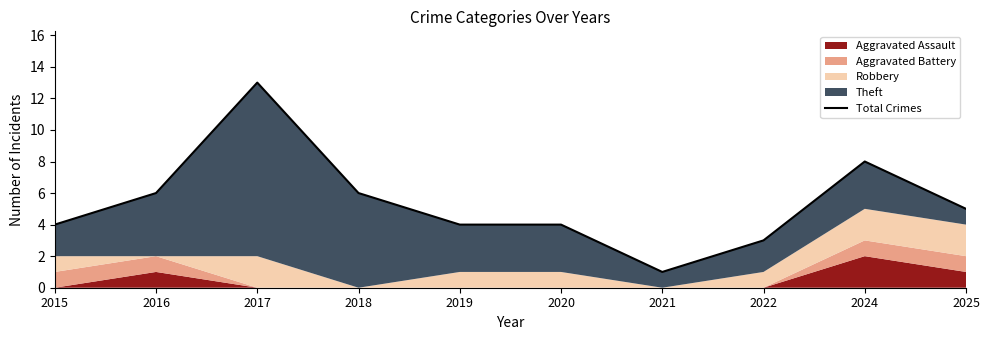

Rank the categories by value from highest to lowest.

2017, 2024, 2016, 2018, 2025, 2015, 2019, 2020, 2022, 2021